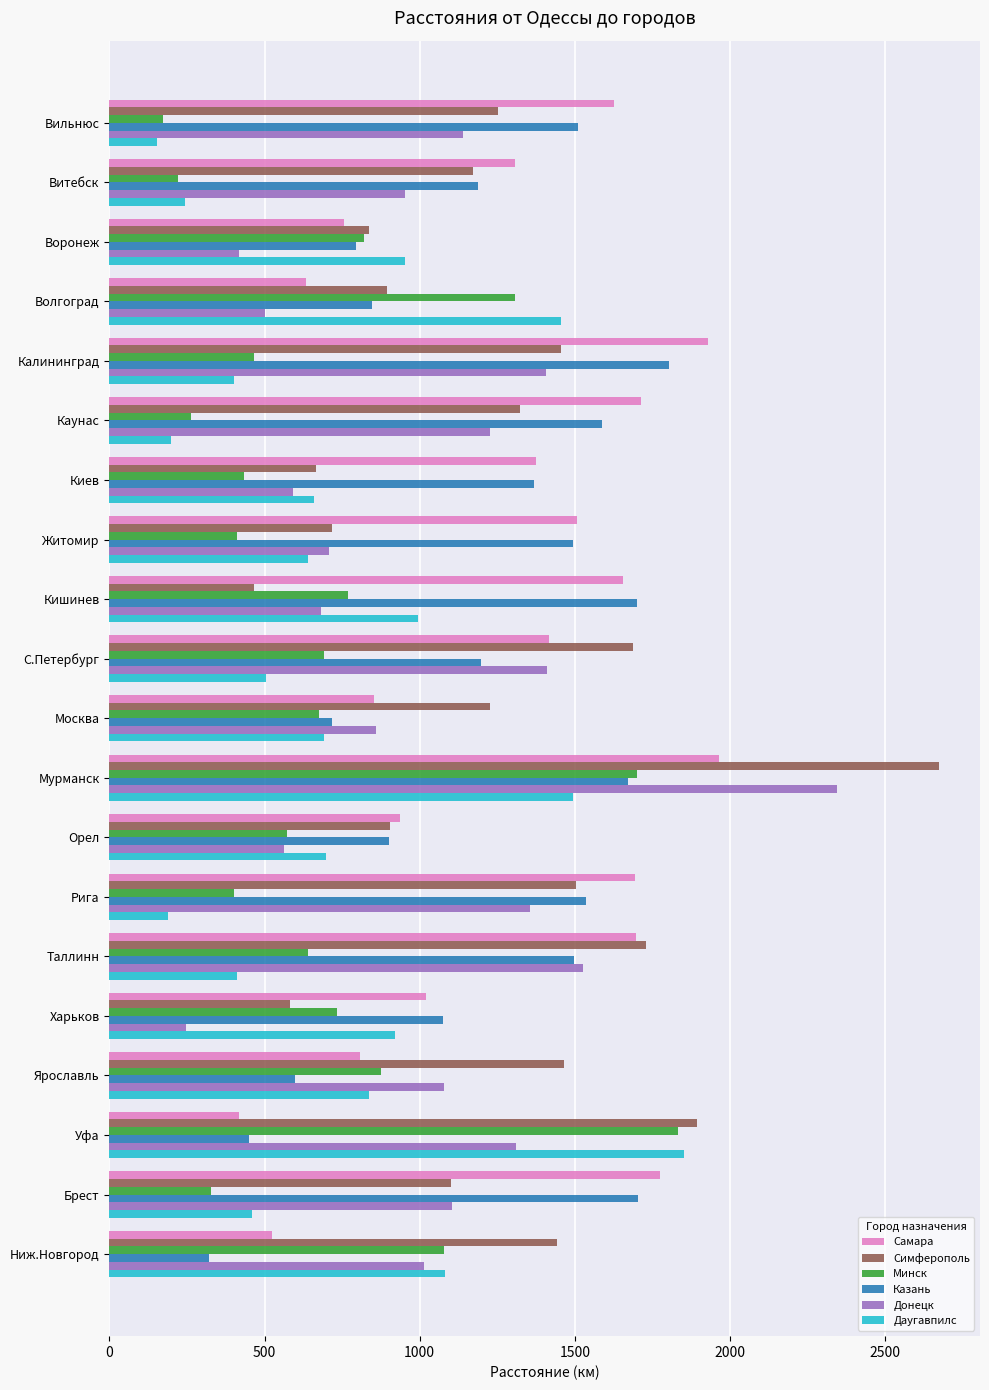

Which category has the highest value in the Казань series?

Калининград